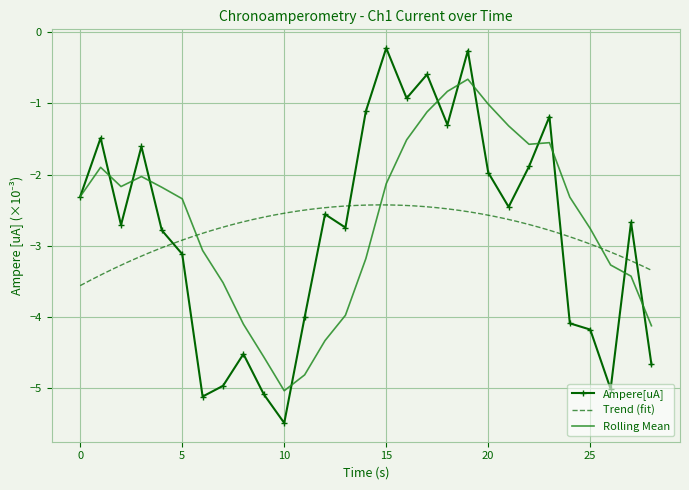

What is the lowest value of the Ampere[uA] series?

-5.5